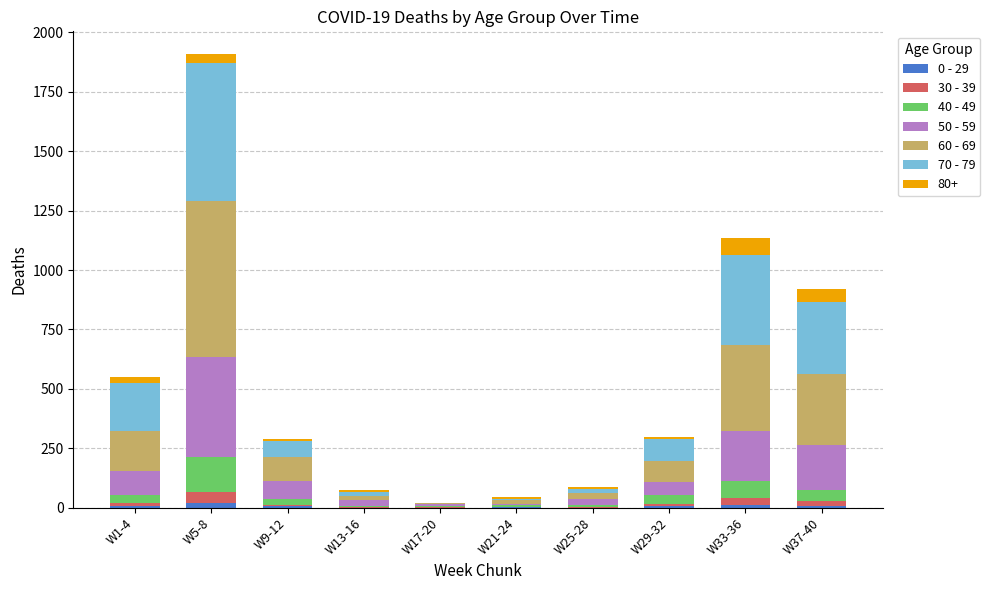

At which category is the sum across all series the highest?

W5-8